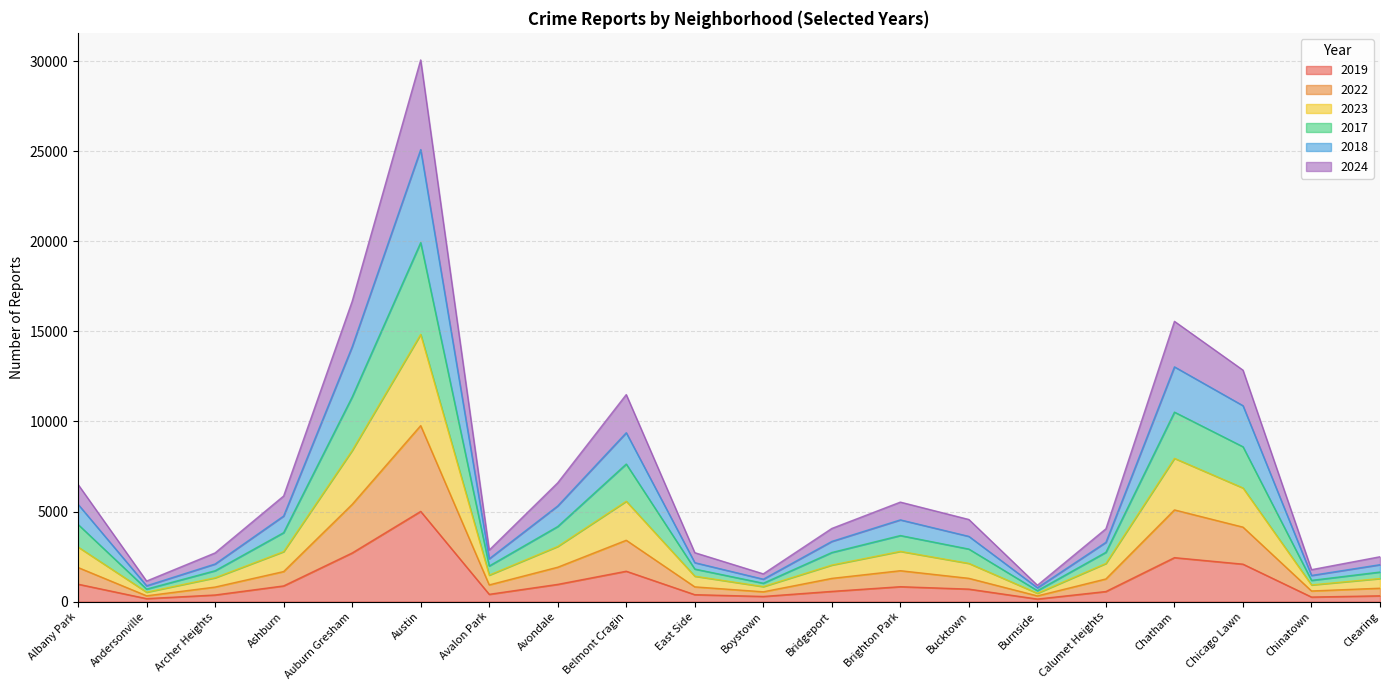

Where is the first local minimum for 2023?

Andersonville